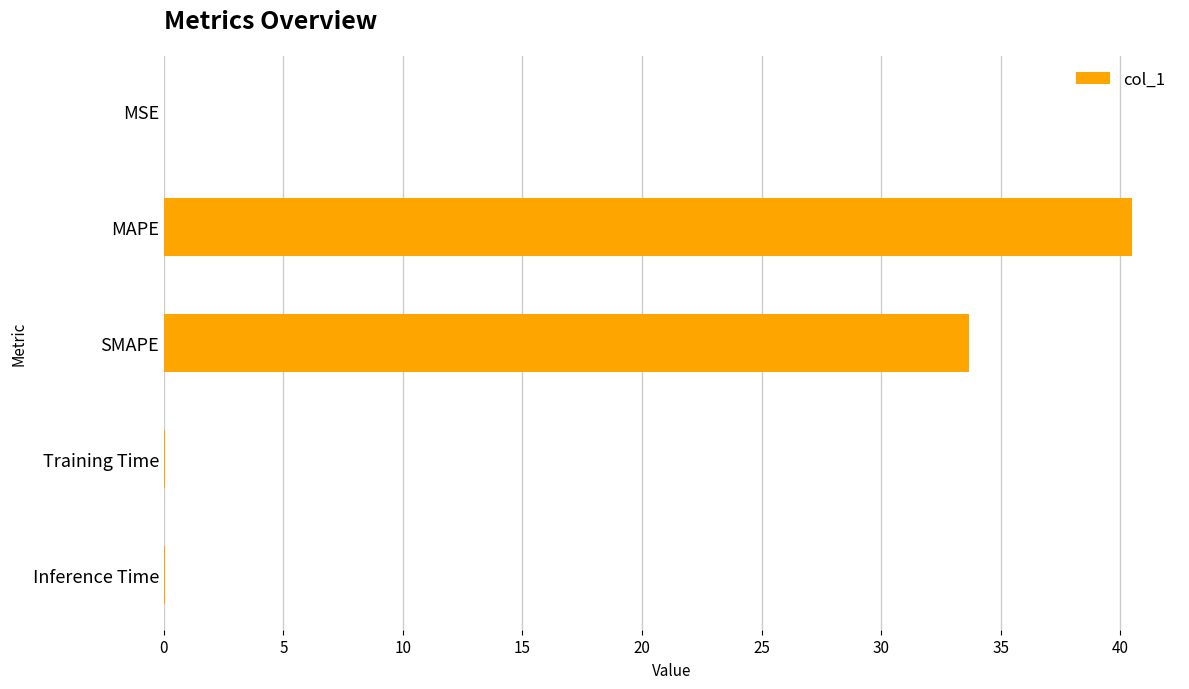

Is it true that the value at SMAPE is 45.8?

False